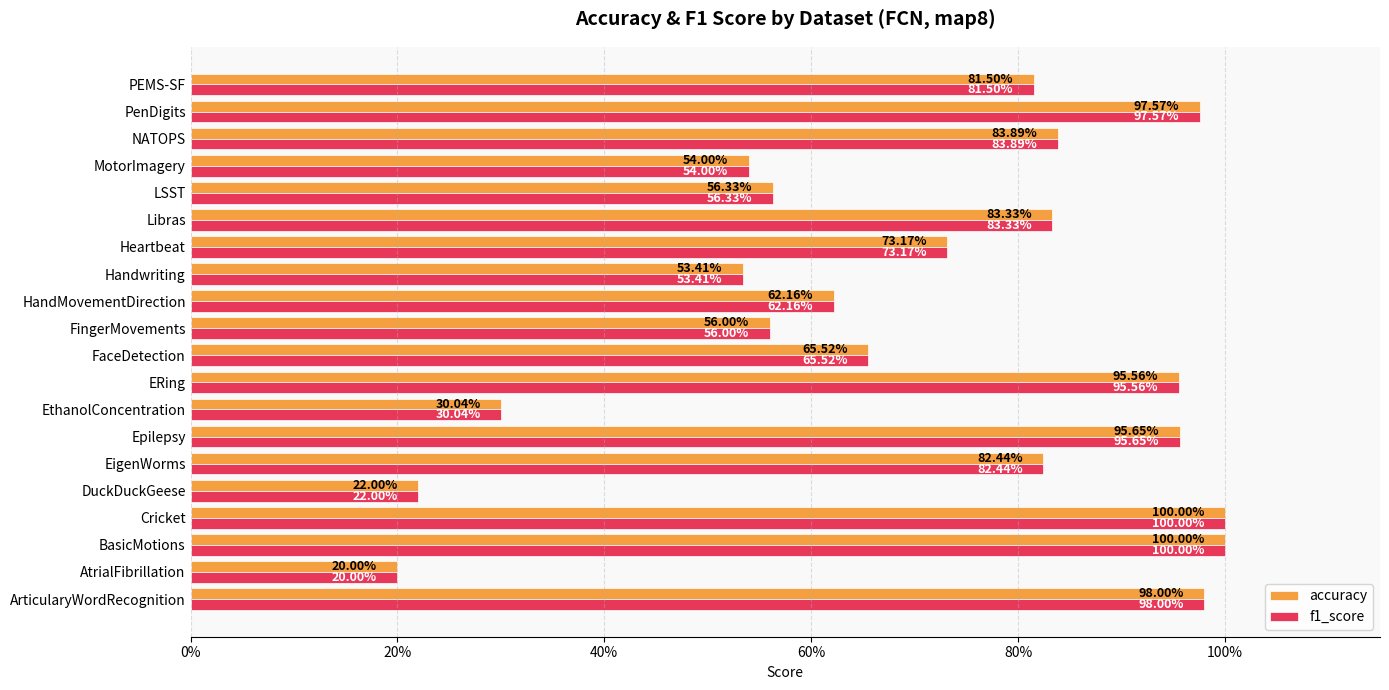

What is the minimum value shown in the chart?

0.2